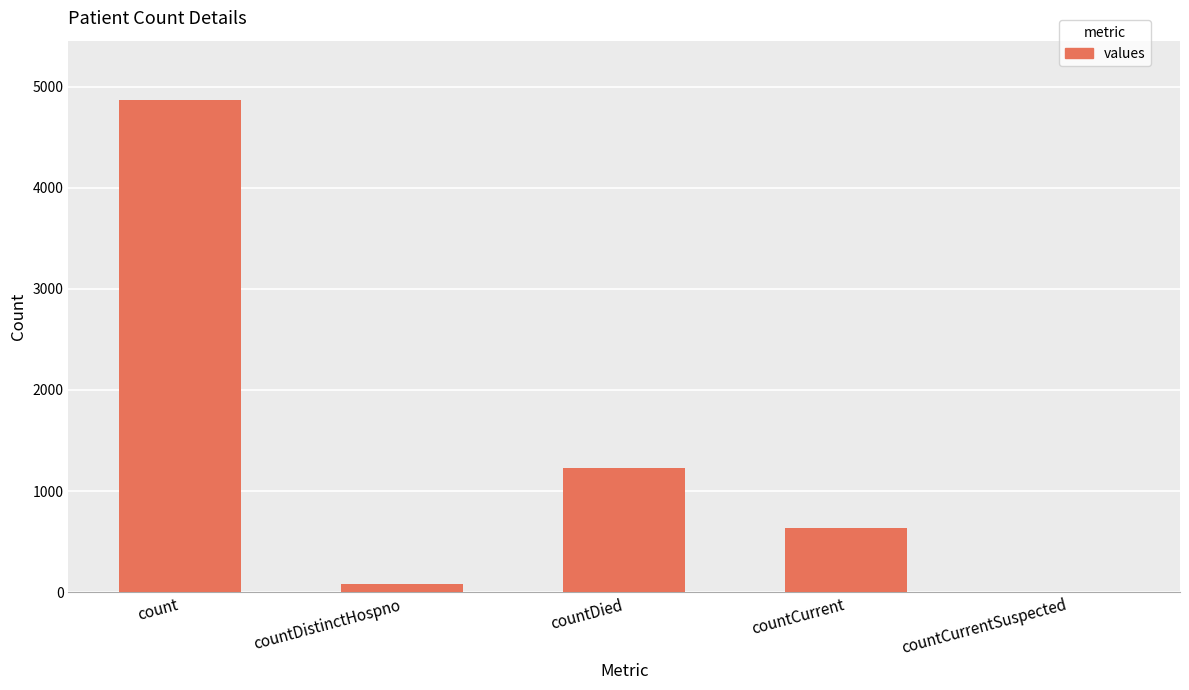

Which category has the highest value across all series?

count